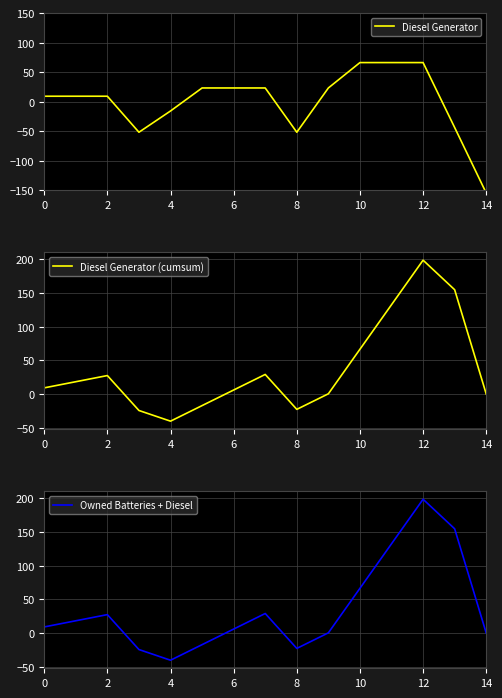

What is the value of the Owned Batteries + Diesel point at the 8th from the left?

29.1